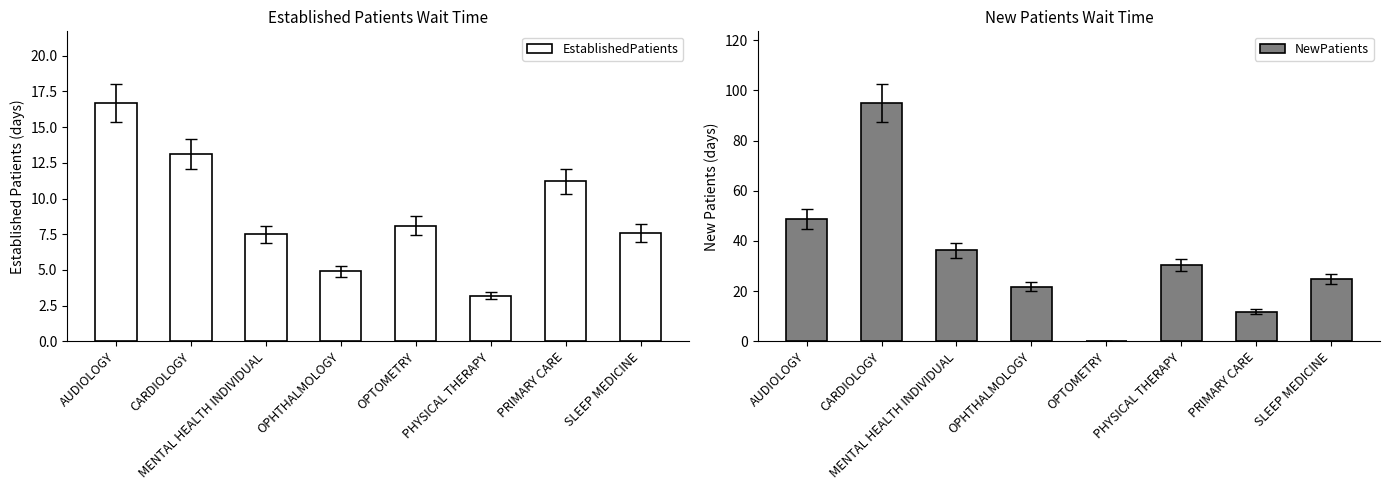

Which label corresponds to the smallest value in the chart?

OPTOMETRY